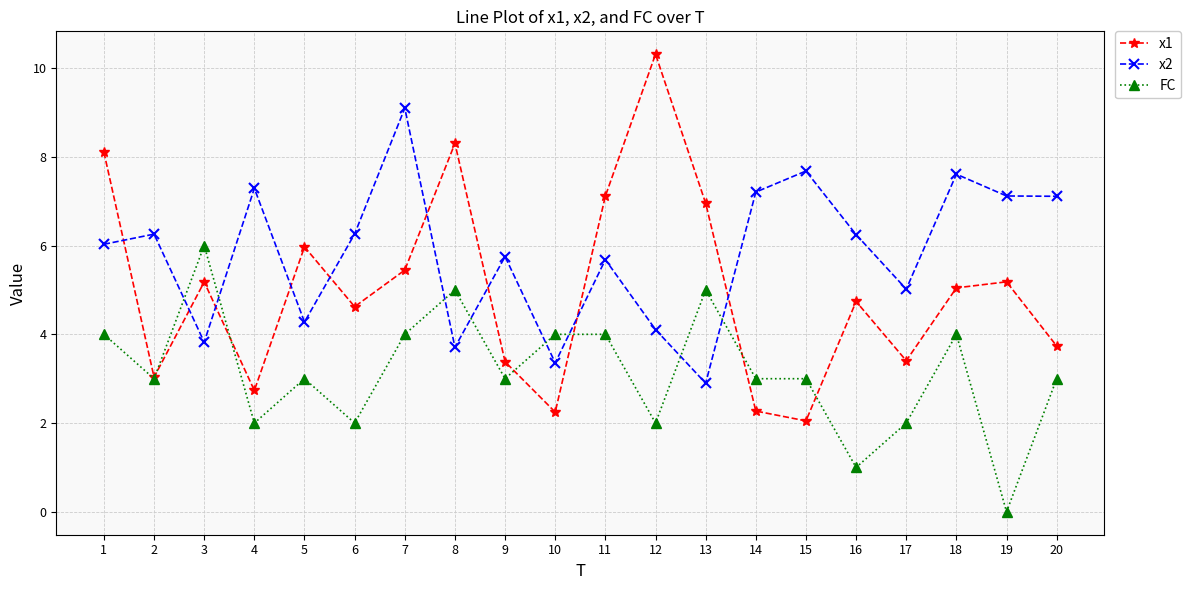

How many categories are shown in the chart?

20